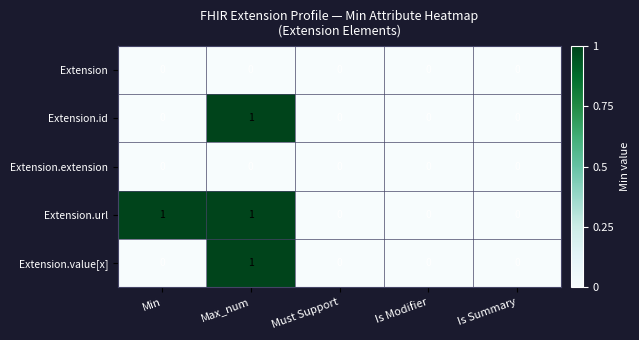

Is it true that Extension.url equals 0 at Is Summary?

True